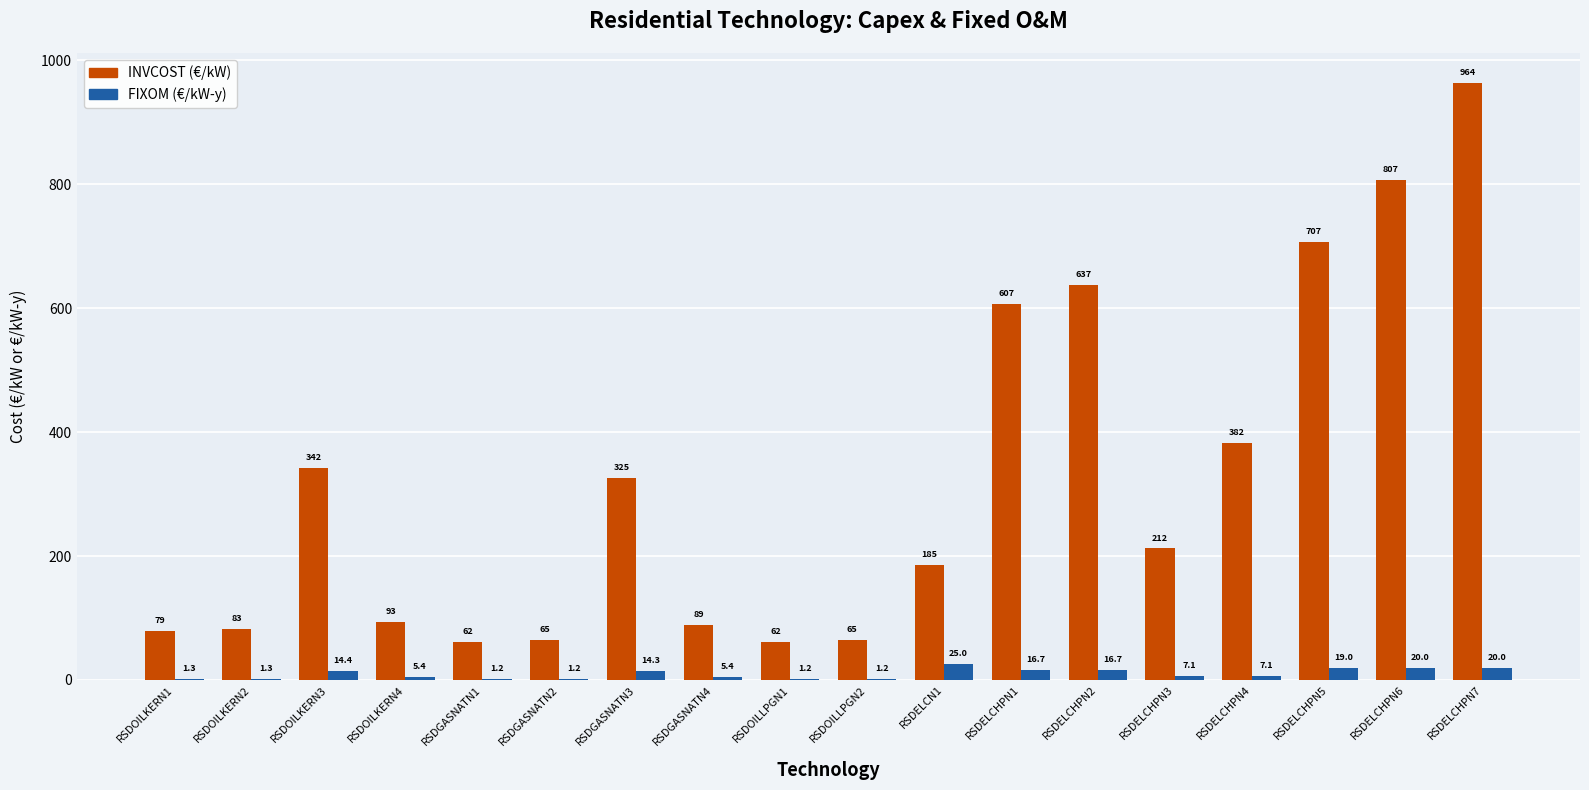

What is the total value across all series at RSDELCHPN2?

654.0